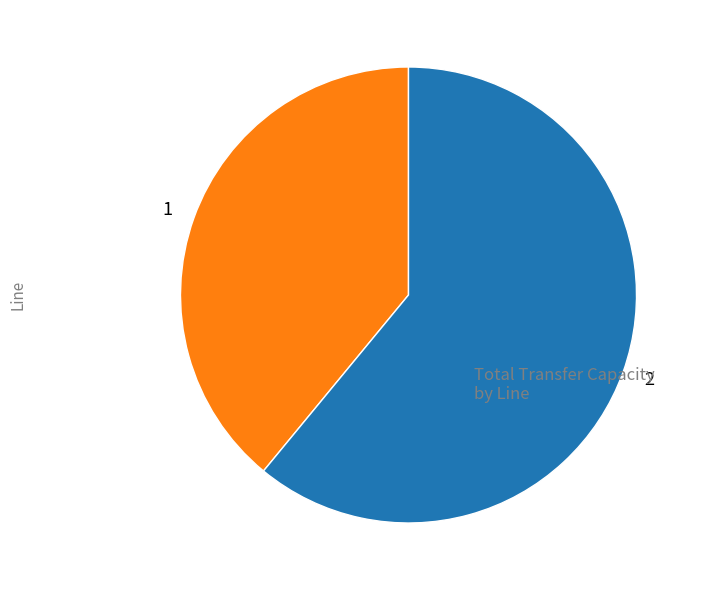

True or false: 1 accounts for 46% of the total.

False